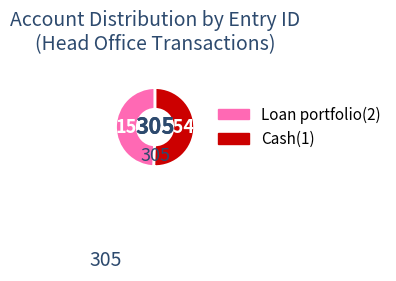

The Cash(1) slice represents 50% of the pie. True or false?

True